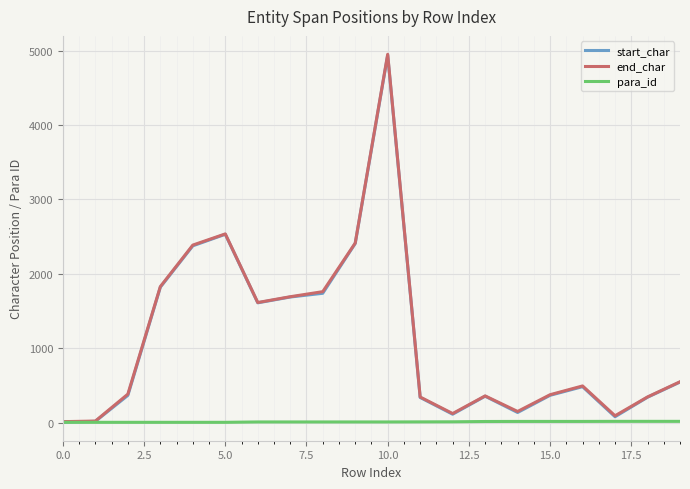

What is the maximum value shown in the chart?

4950